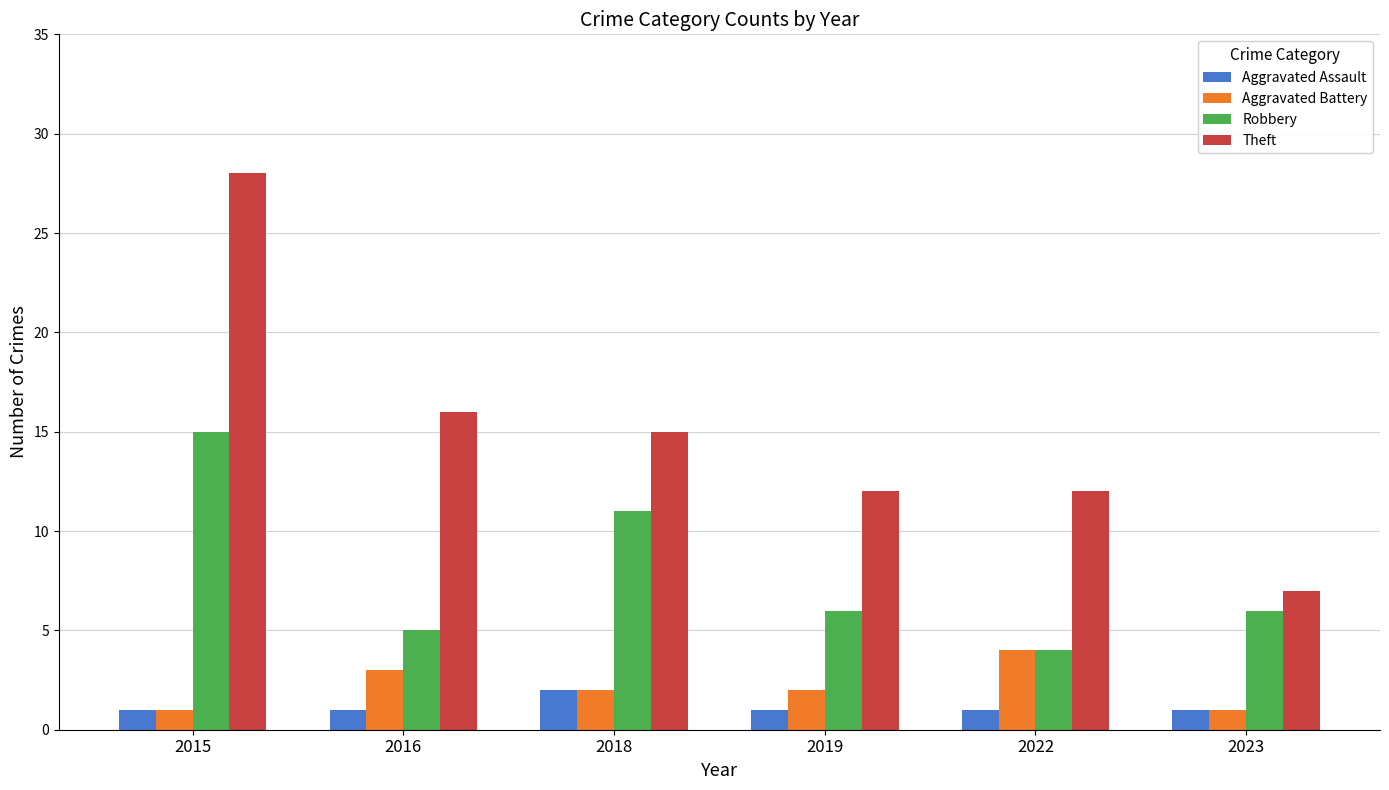

What is the value of the Theft bar at the 2nd from the left?

16